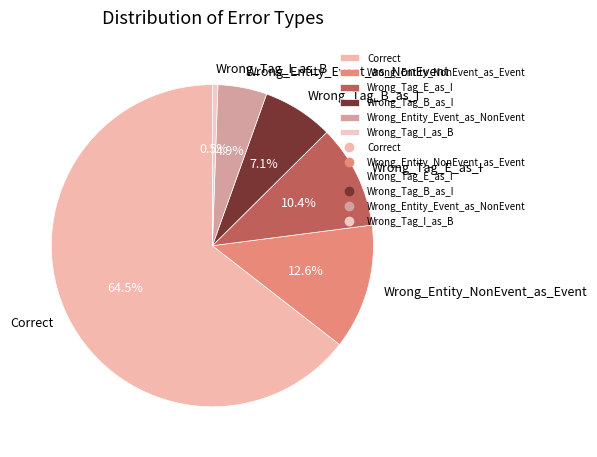

What is the ratio of the value at Wrong_Tag_B_as_I to the value at Wrong_Entity_NonEvent_as_Event?

0.6